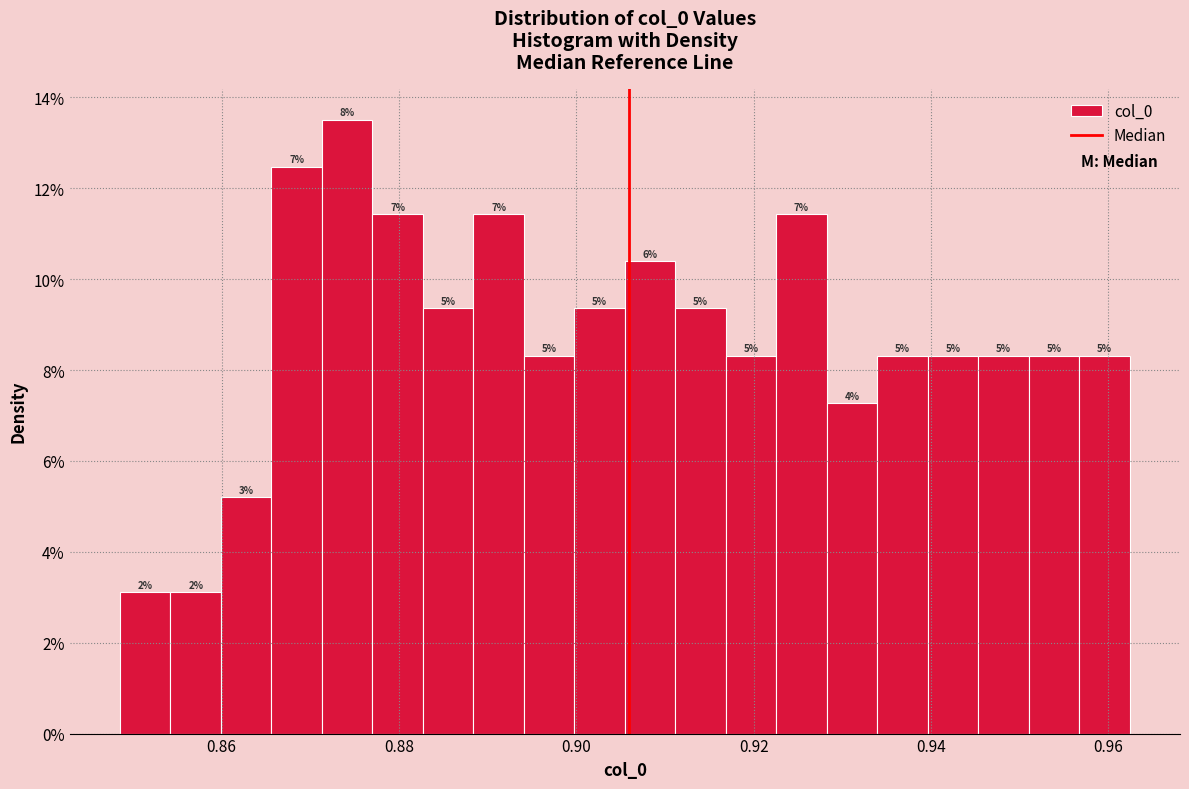

Around what value on the x-axis is the tallest bar? Give the approximate position of its centre, as read against the axis.

0.874